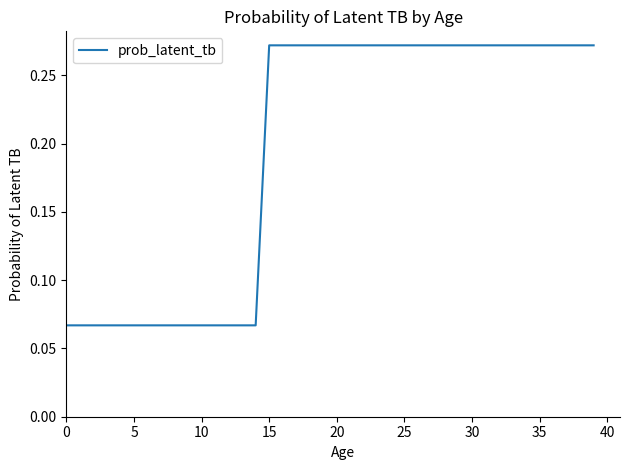

What is the label of the 6th point from the right?

34